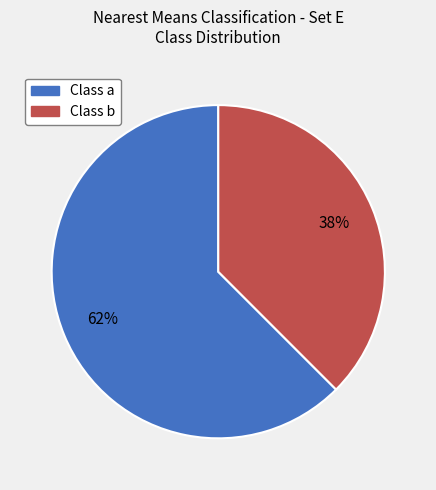

How many slices are in this pie chart?

2